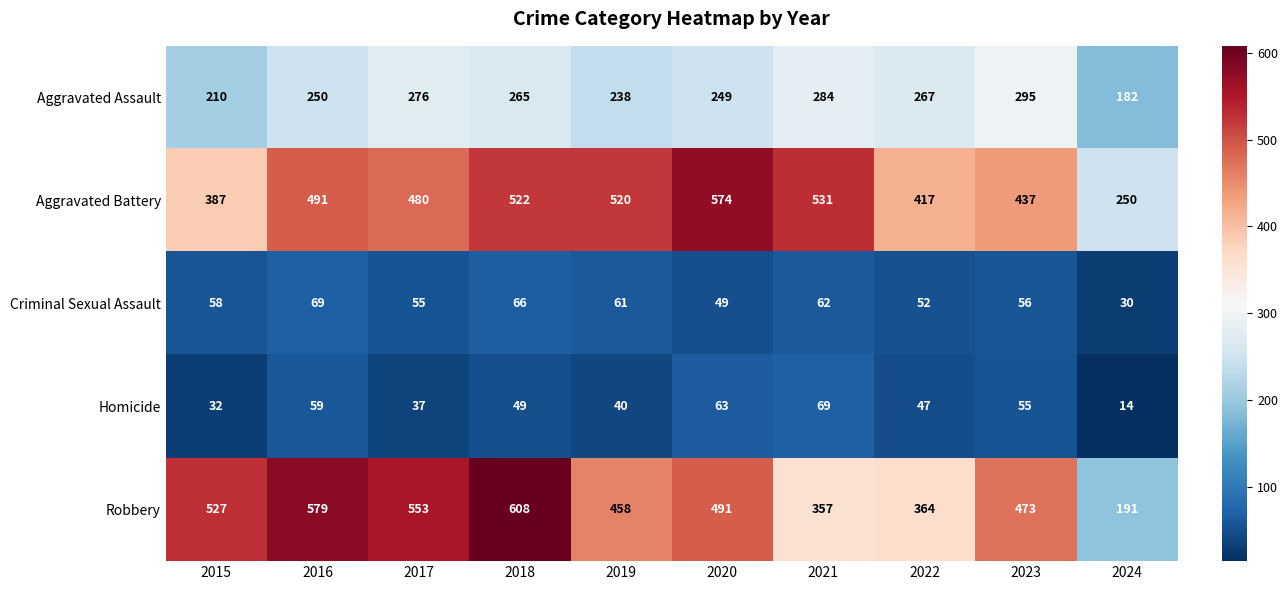

Which series changed the most between 2022 and 2024?

Robbery